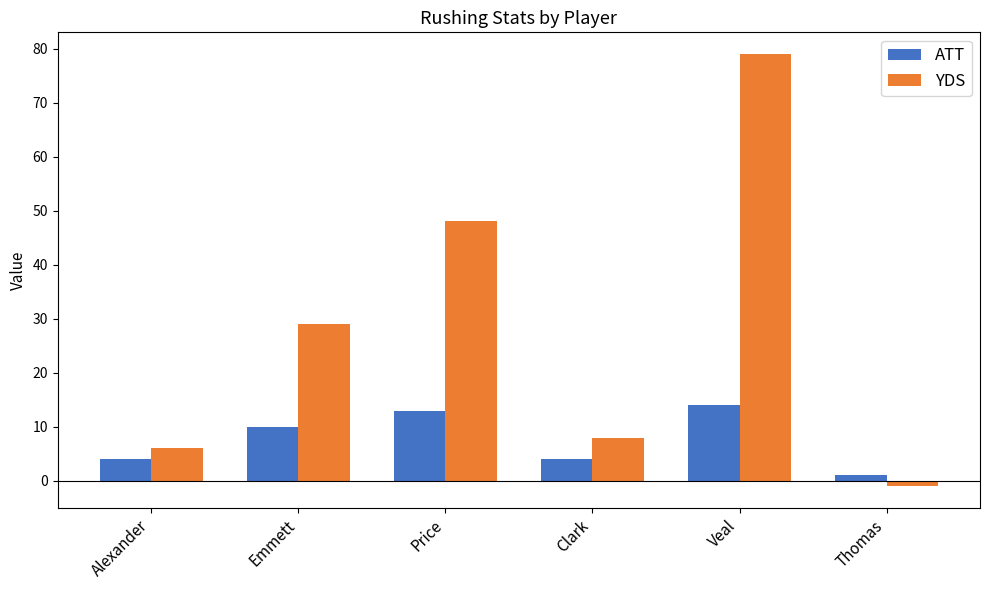

Which category has the lowest value in the ATT series?

Thomas